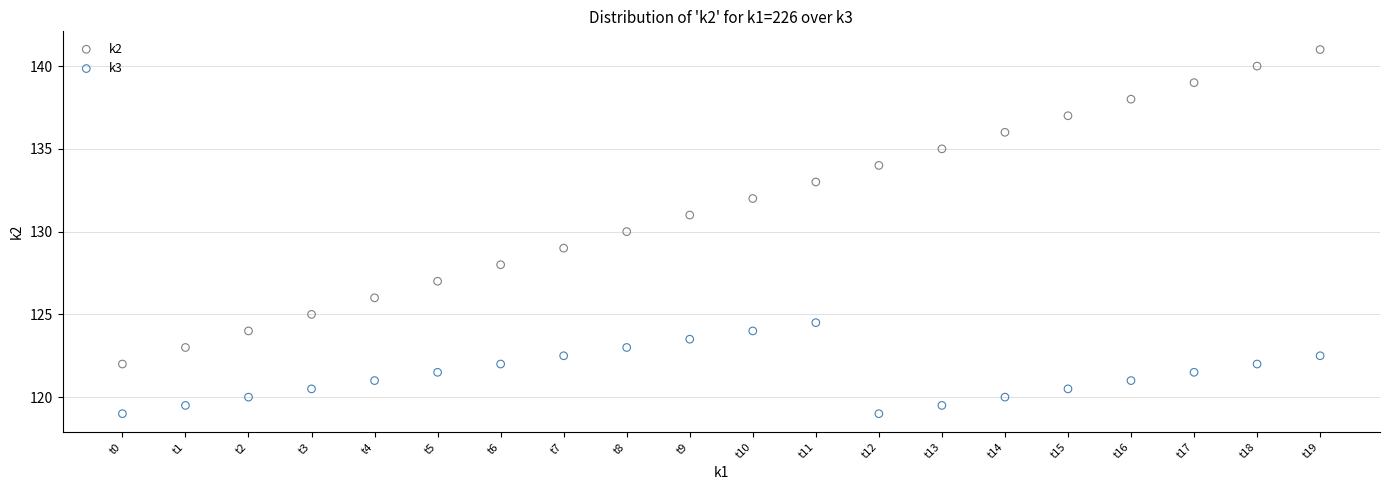

Which series contains the lowest Y value?

k3